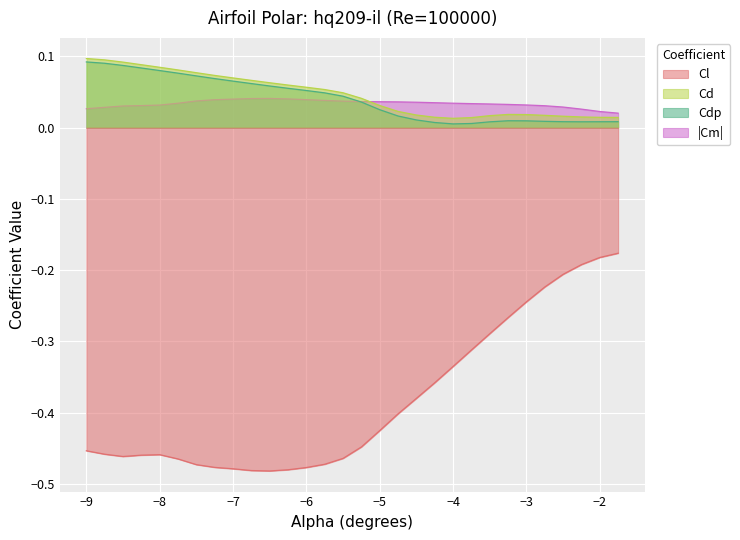

What are all the series names shown in the legend?

Cl, Cd, Cdp, |Cm|